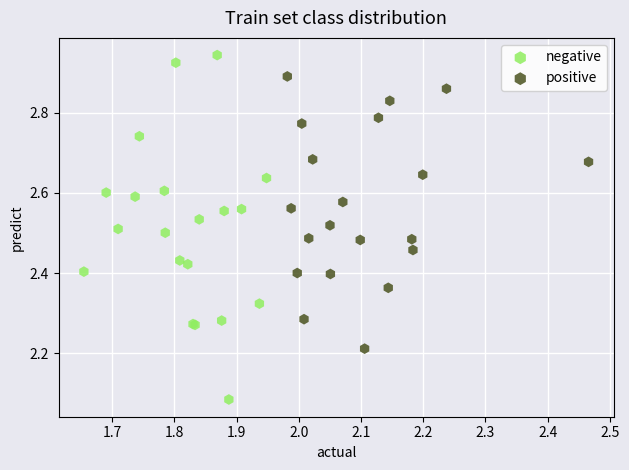

Which series contains the highest Y value?

negative